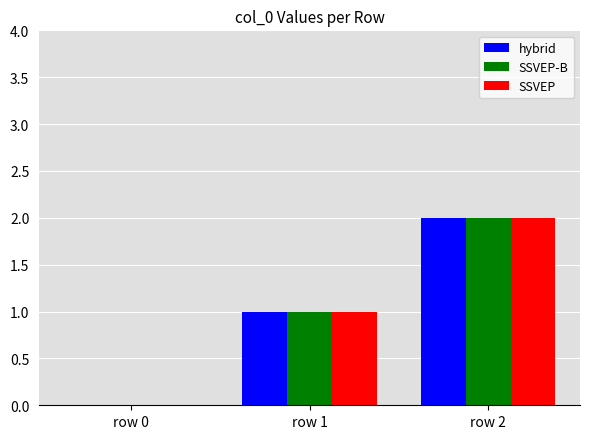

Reading left to right, what are all the values shown in this chart?

hybrid: 0	1	2
SSVEP-B: 0	1	2
SSVEP: 0	1	2